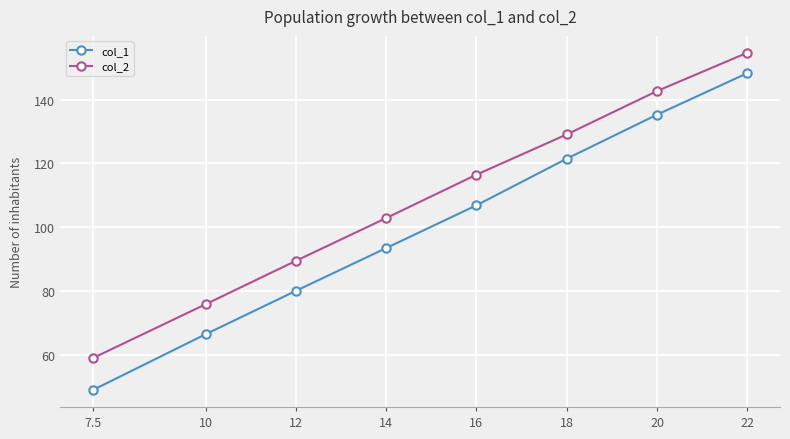

What is the approximate value of col_2 at 10?

75.9